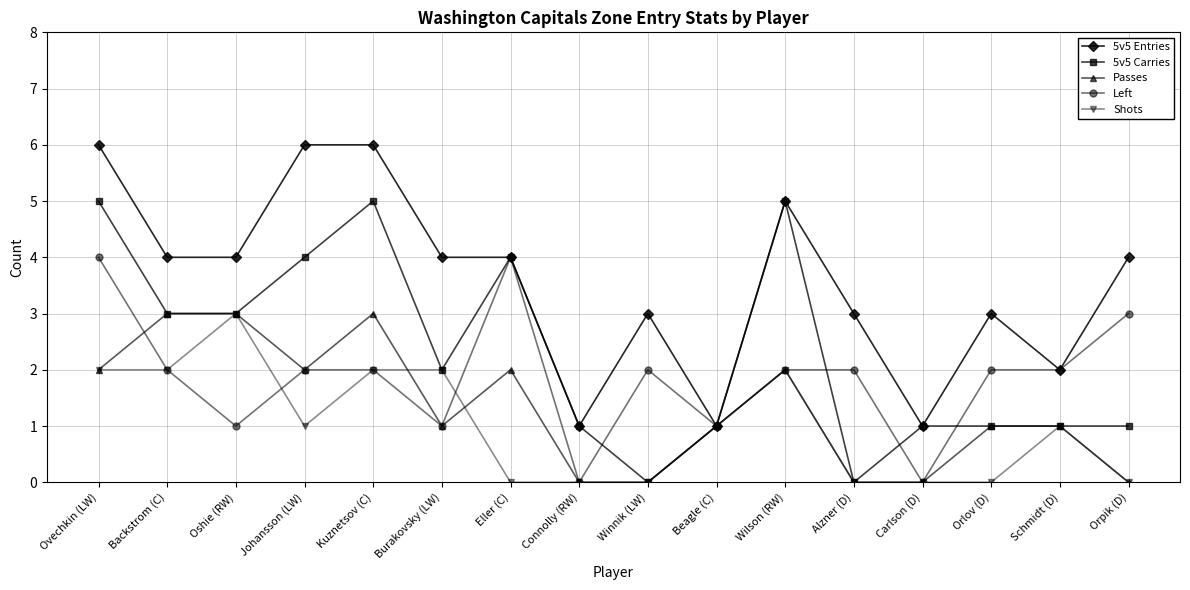

Which series changed the most between Johansson (LW) and Orpik (D)?

5v5 Carries